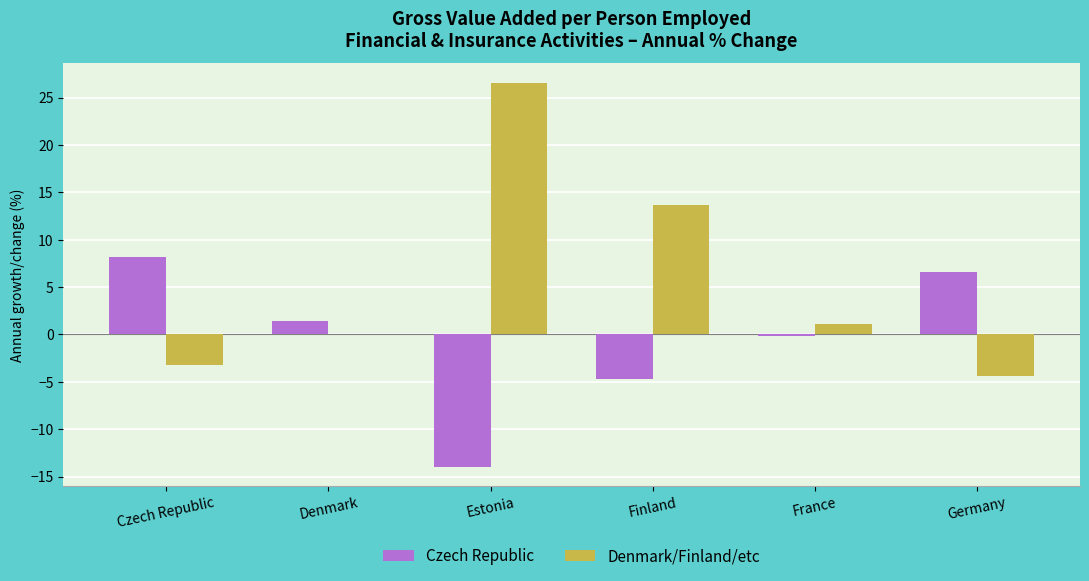

At which label does Denmark/Finland/etc reach its peak?

Estonia